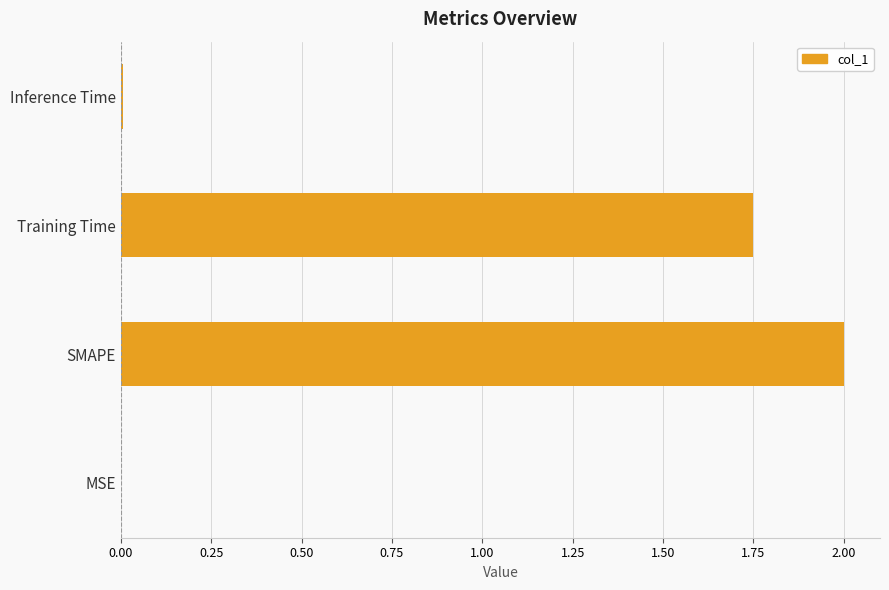

Which category has the highest value across all series?

SMAPE